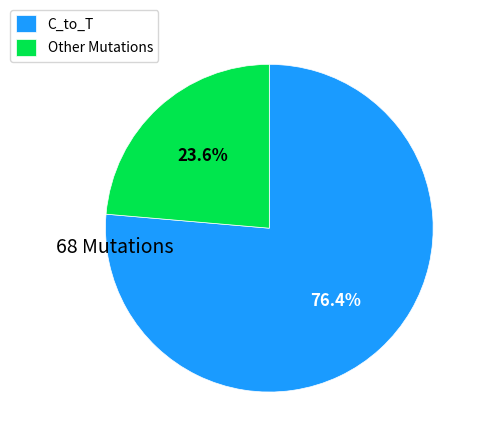

Is there any slice that represents more than half of the pie?

Yes